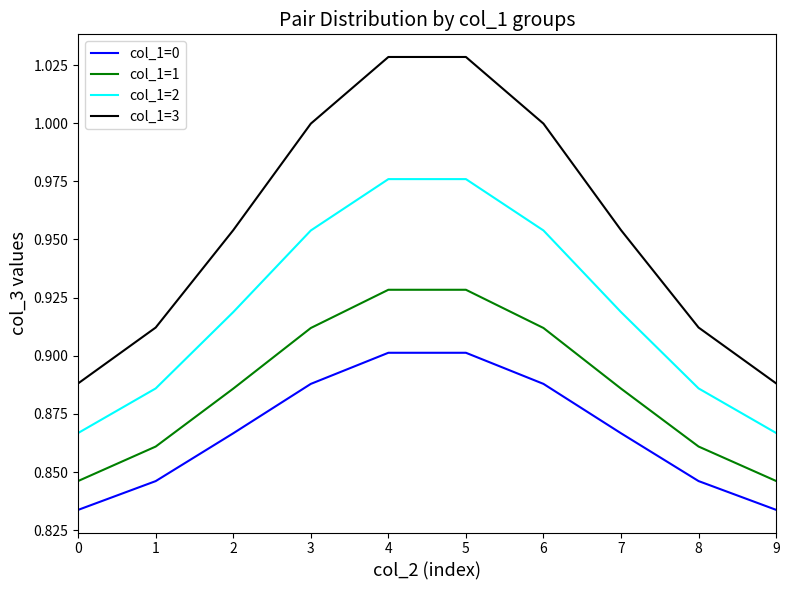

What is the sum of the col_1=1 values at 7 and 1?

1.7